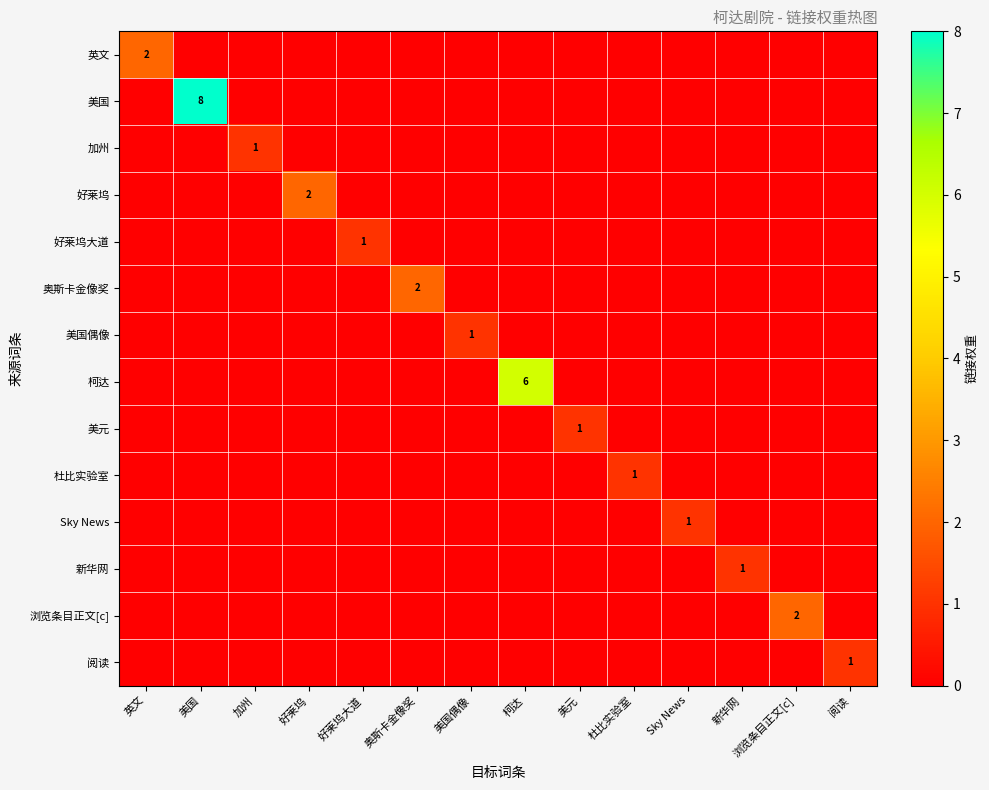

What is the difference between the maximum and minimum values in the 好莱坞大道 series?

1